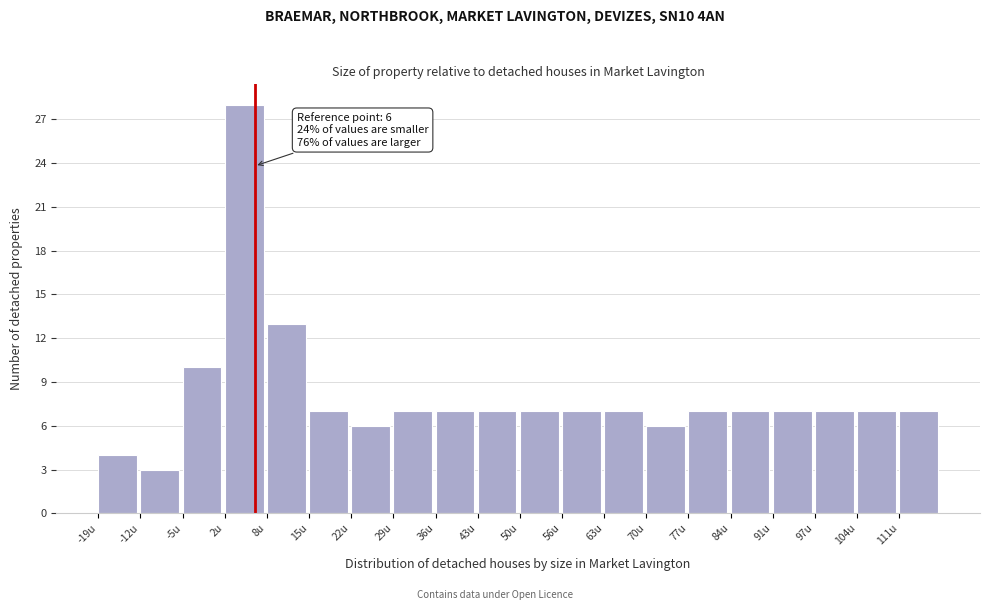

Over which range of the x-axis is the bar tallest?

2 to 8